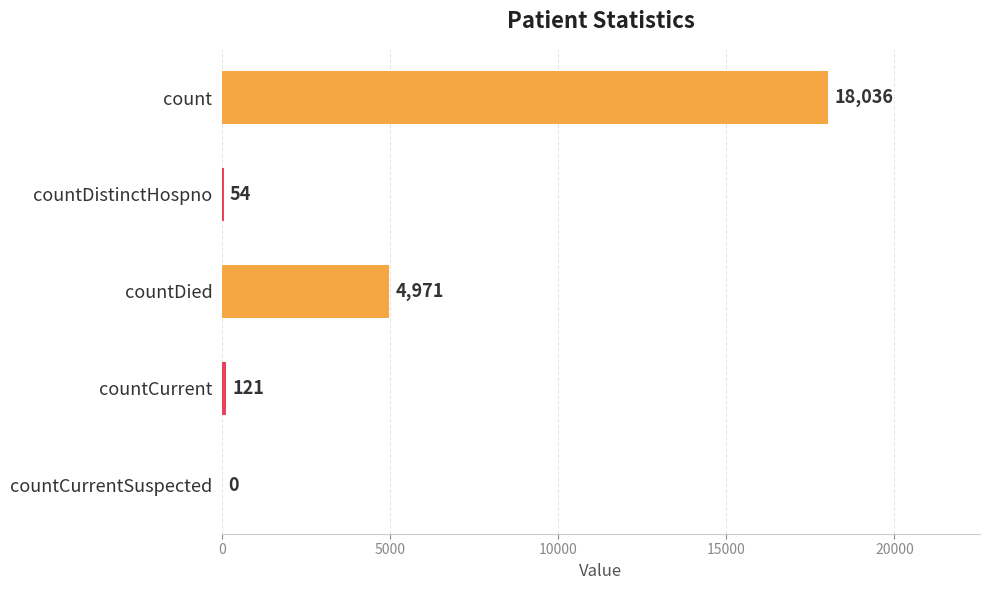

At which label is the value closest to 9018?

countDied